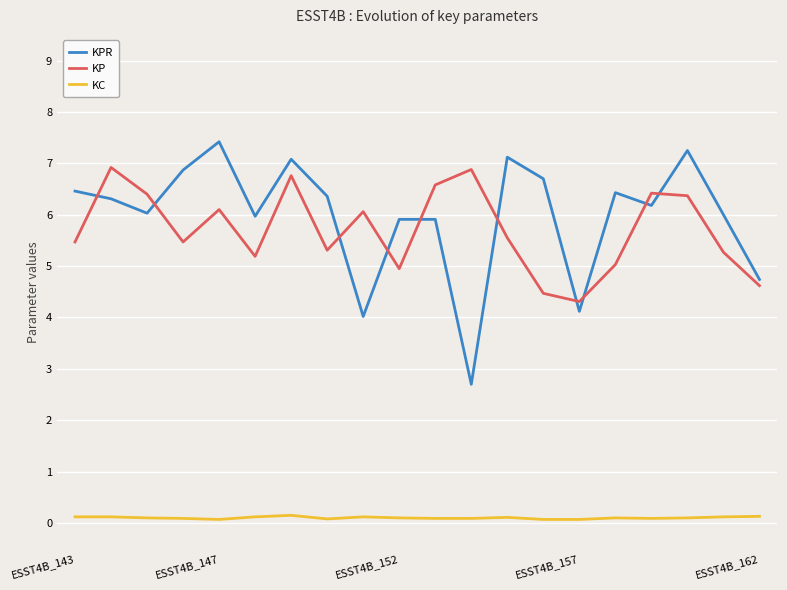

How many KC values are between 0 and 1?

20